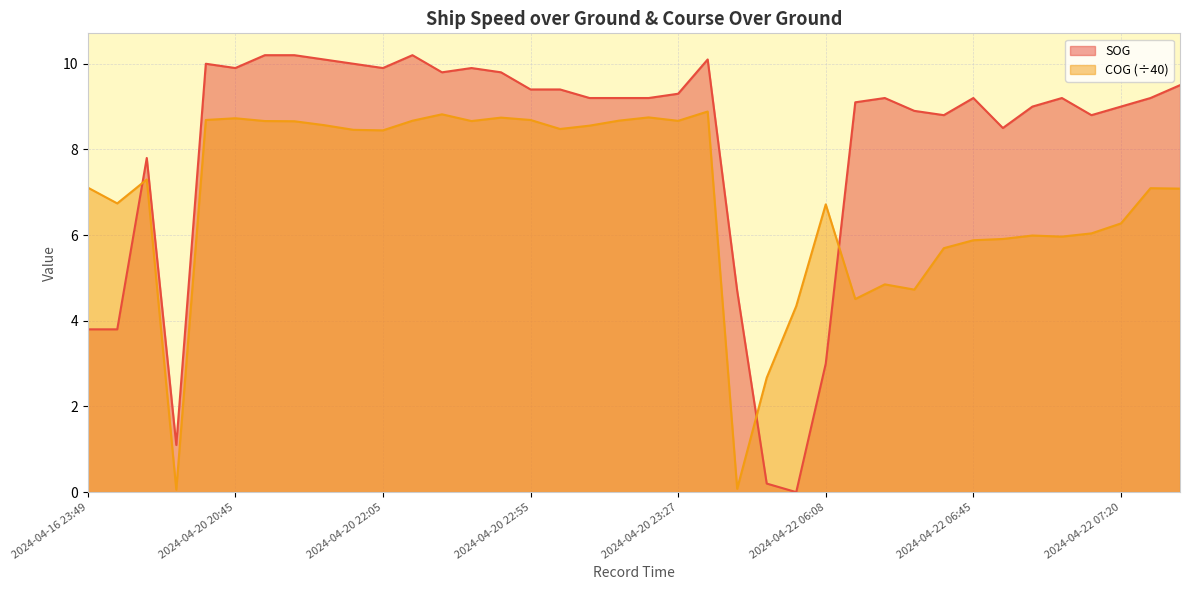

Where does the SOG series first go above 9?

2024-04-20 20:30